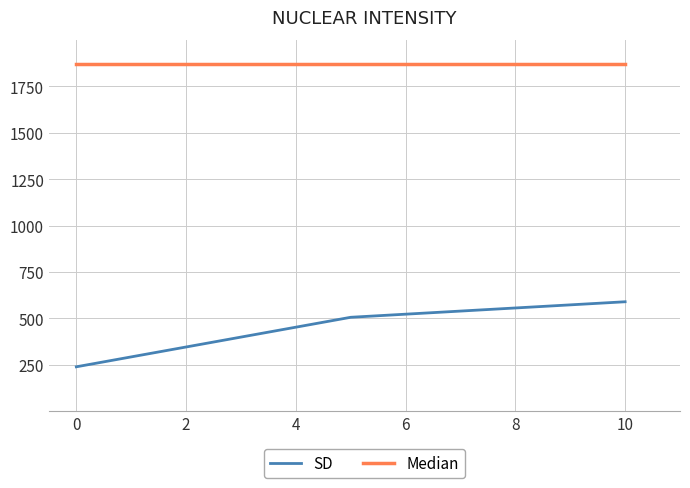

At how many categories does at least one series exceed 1498?

3